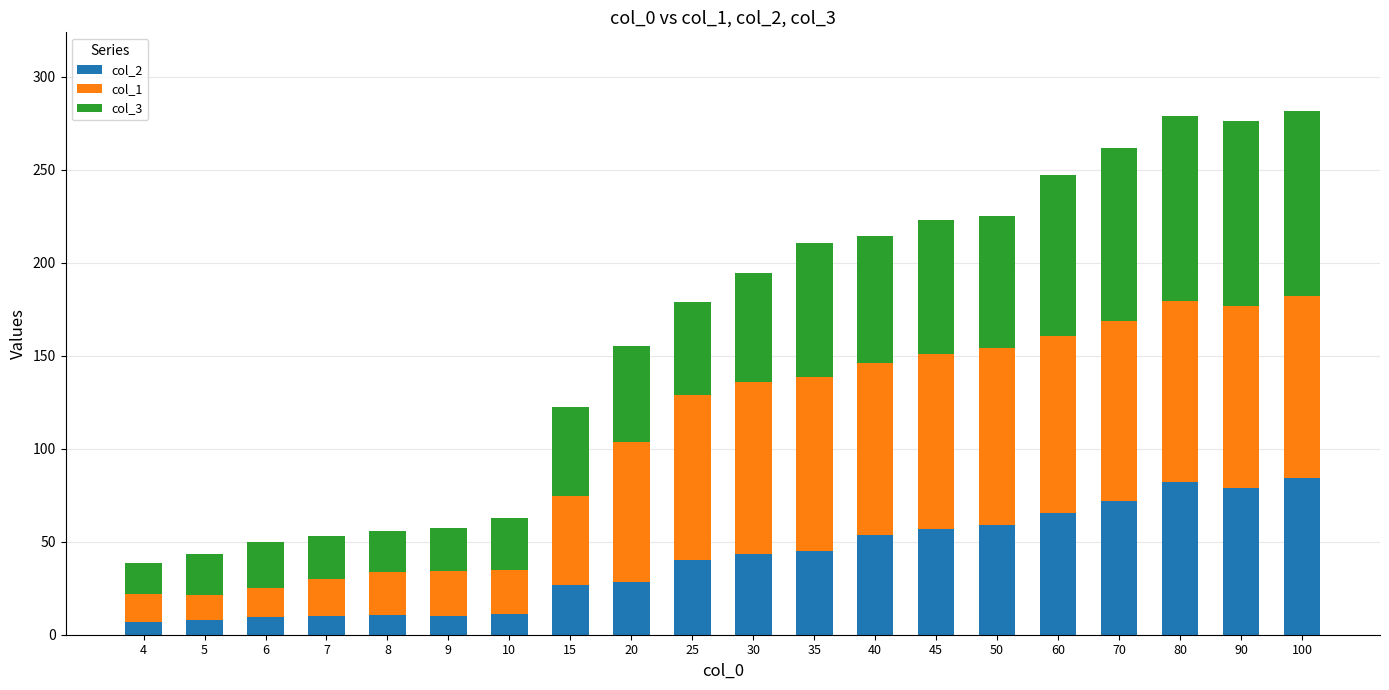

The value of col_2 at 20 is 38.8. True or false?

False